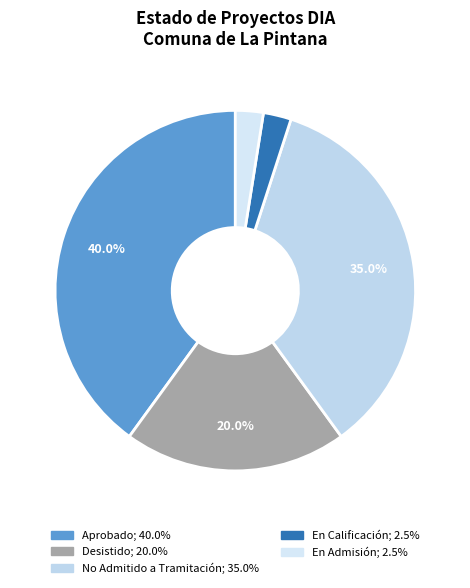

To the nearest percent, what is the average slice percentage?

20%